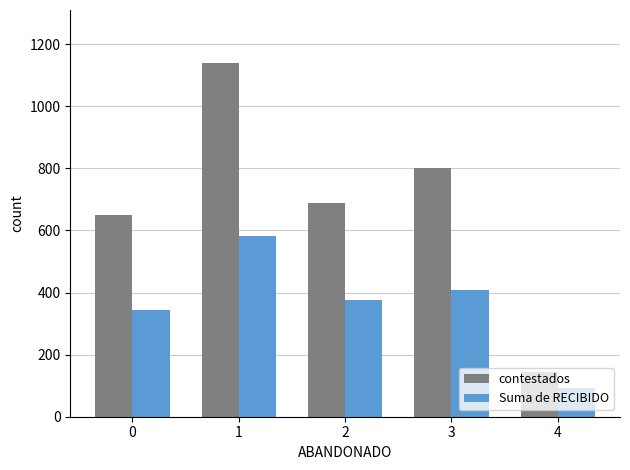

What is the sum of all contestados values?

3424